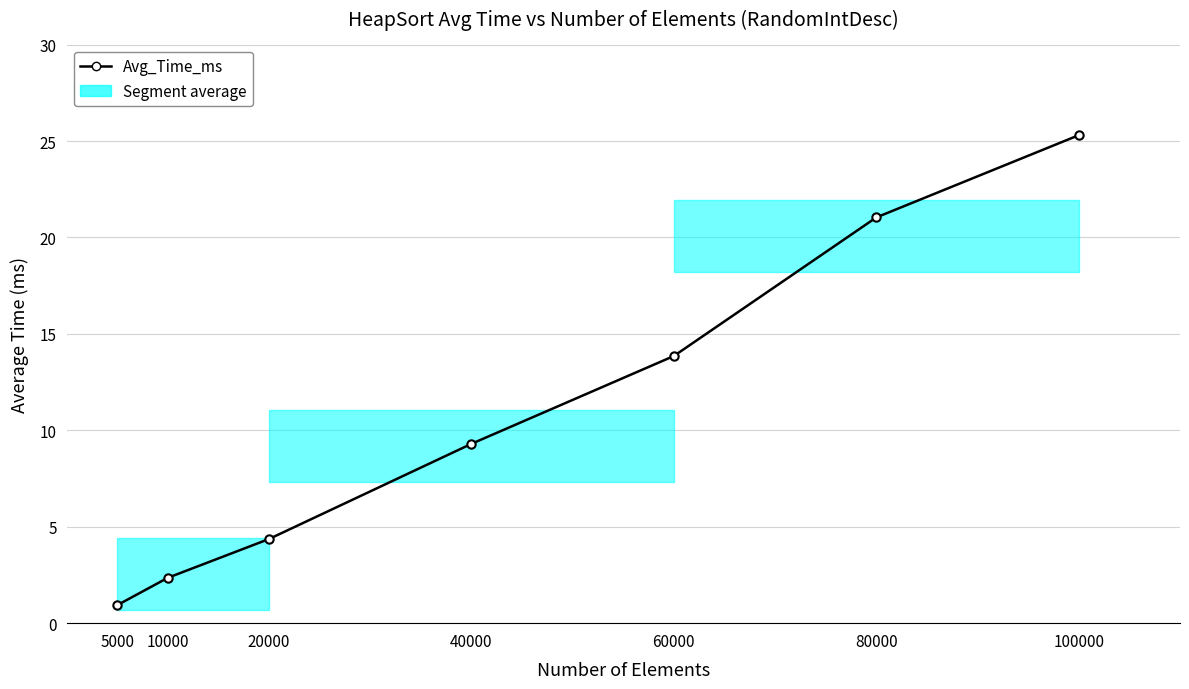

True or false: the data has more than 2 interior local peaks.

False